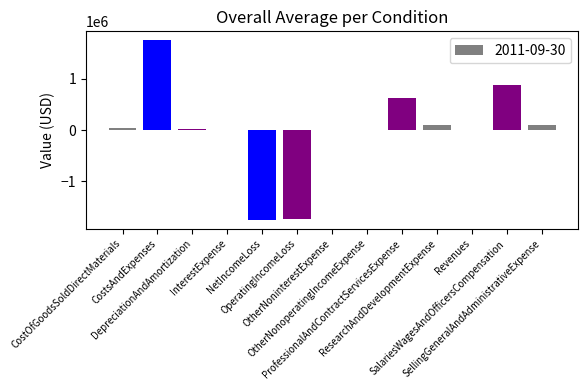

Does the chart contain stacked bars?

No